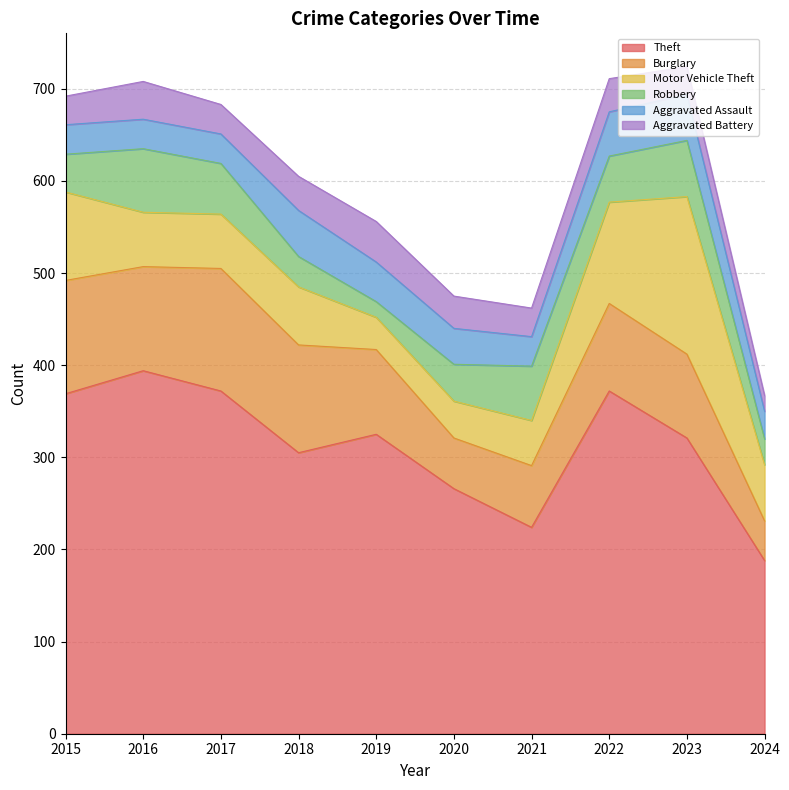

What is the average value of the Burglary series?

93